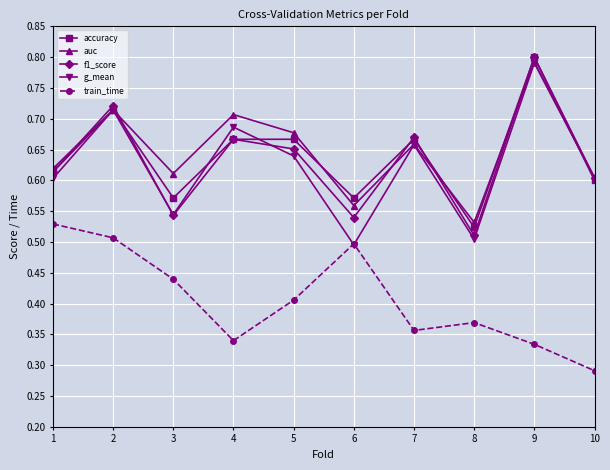

How many series are shown in this chart?

5